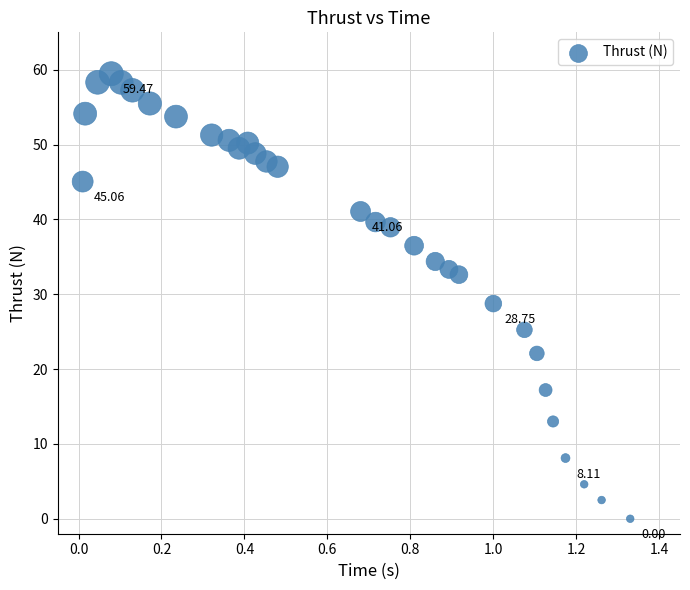

What is the range of Y values (max minus min)?

59.5